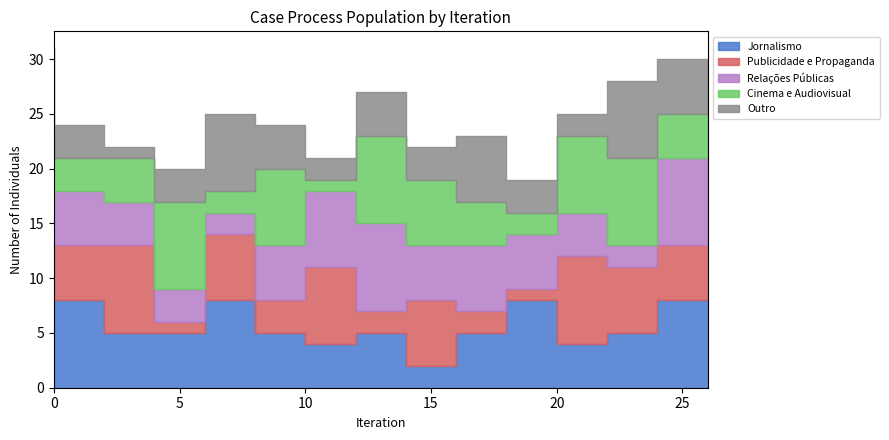

At how many categories does at least one series exceed 4?

14